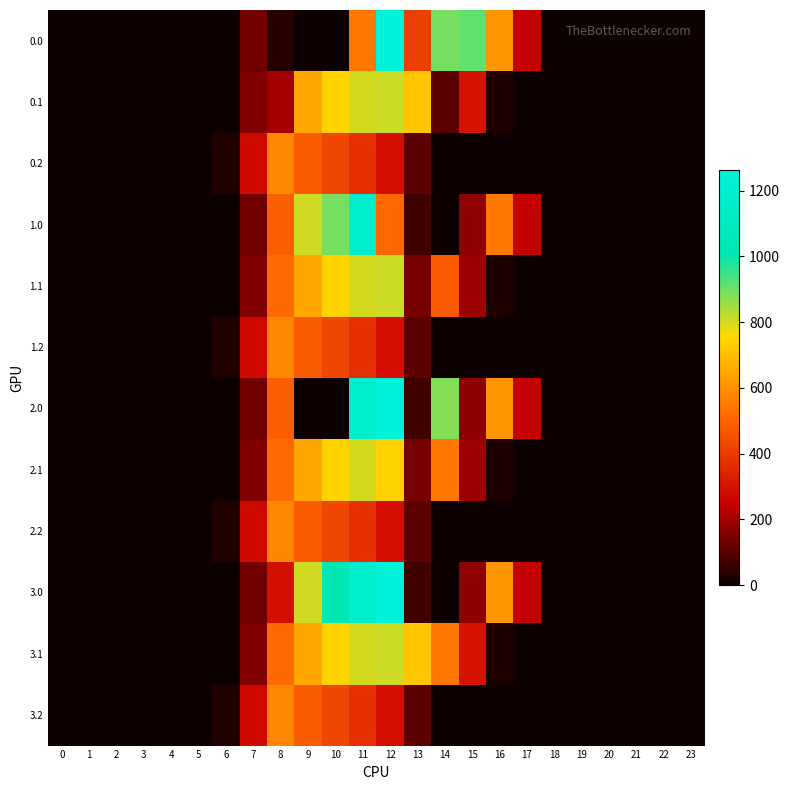

At 22, list the series in order from largest to smallest.

row_0, row_1, row_2, row_3, row_4, row_5, row_6, row_7, row_8, row_9, row_10, row_11